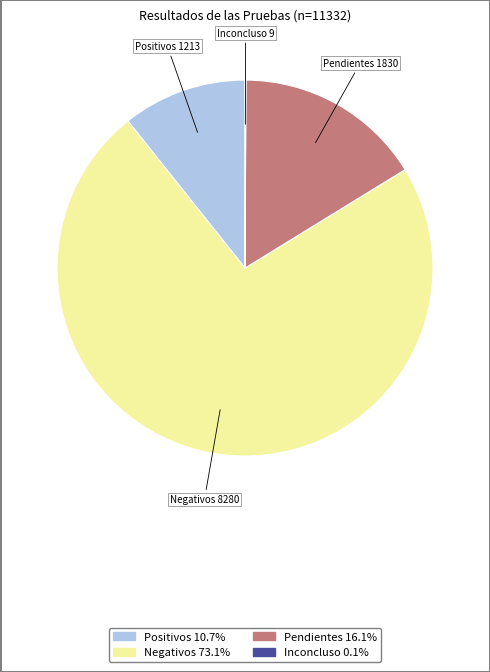

Approximately how many times larger is the value at Positivos compared to Pendientes?

0.7